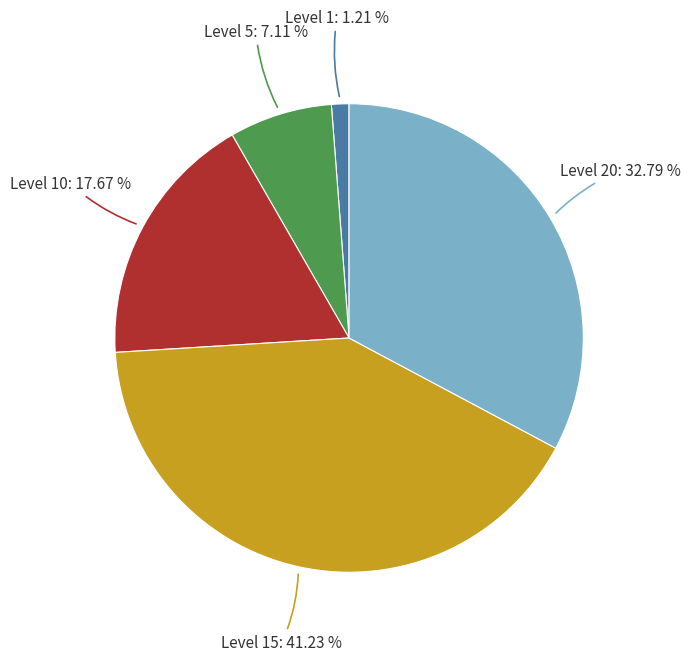

How many slices are in this pie chart?

5